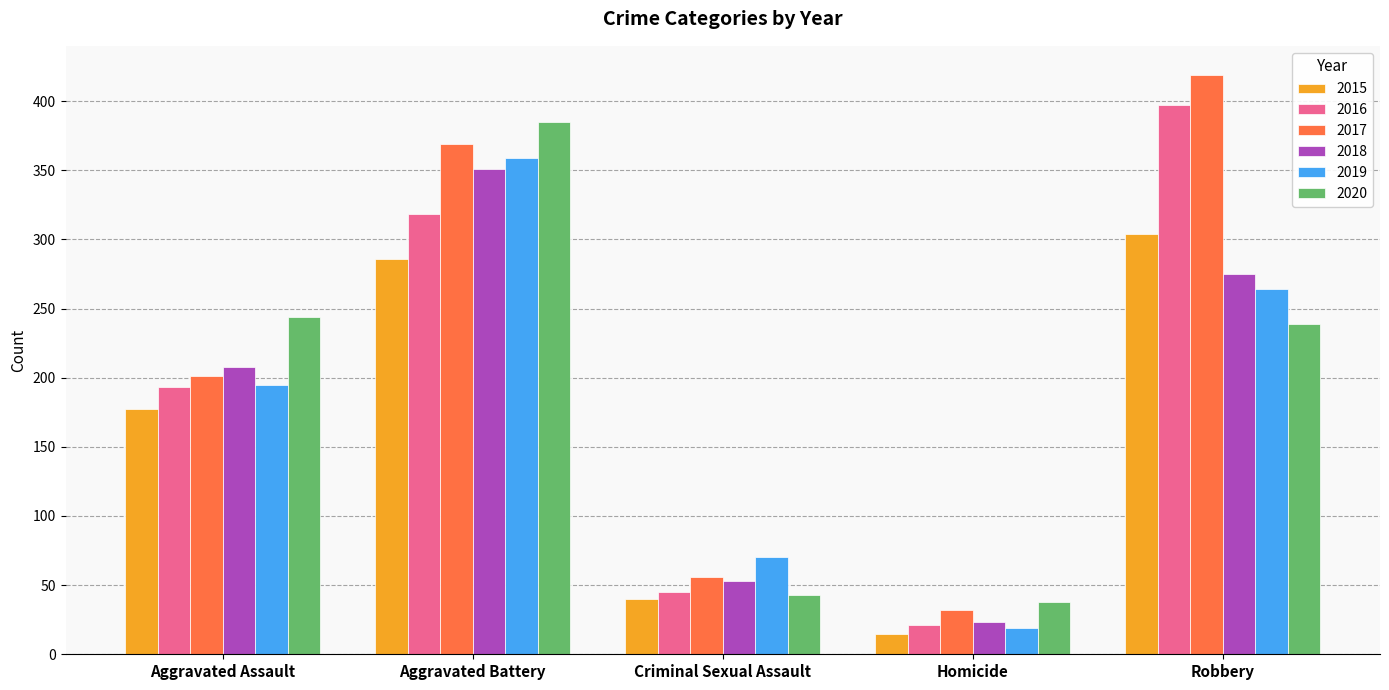

What is the highest value of the 2016 series?

397